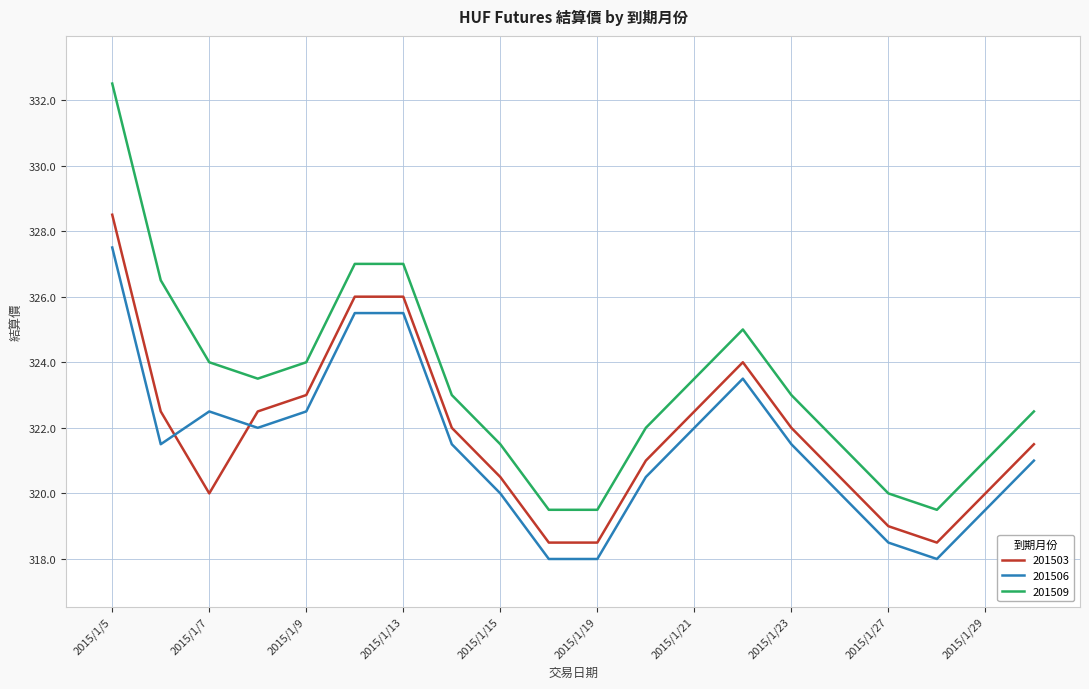

What is the minimum value for 201506?

318.0